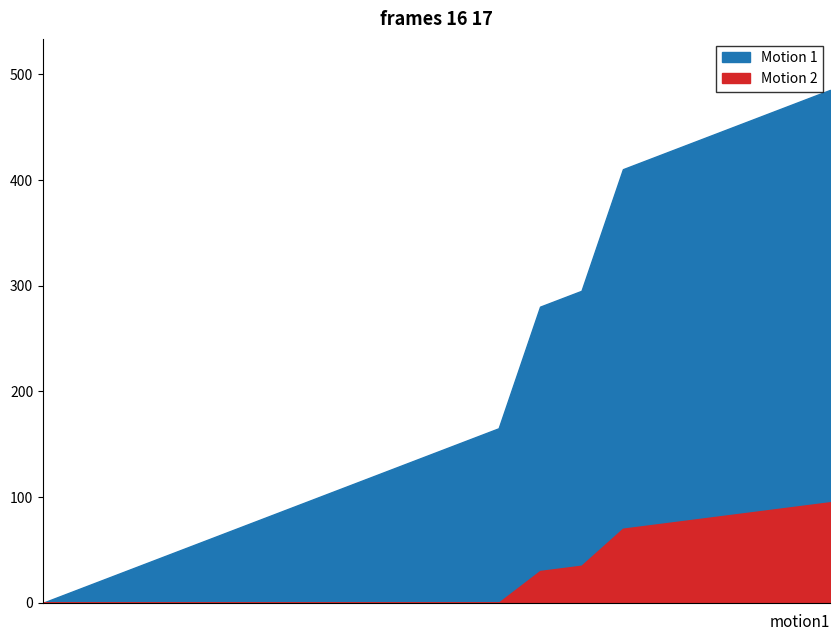

What are all the series names shown in the legend?

Motion 1, Motion 2